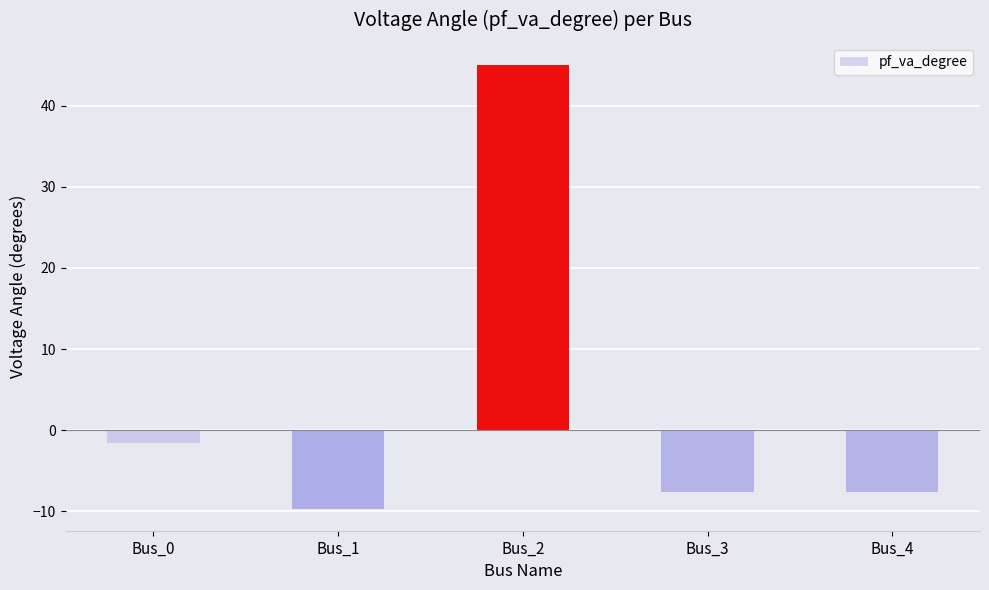

What is the difference between the maximum and minimum values?

54.7